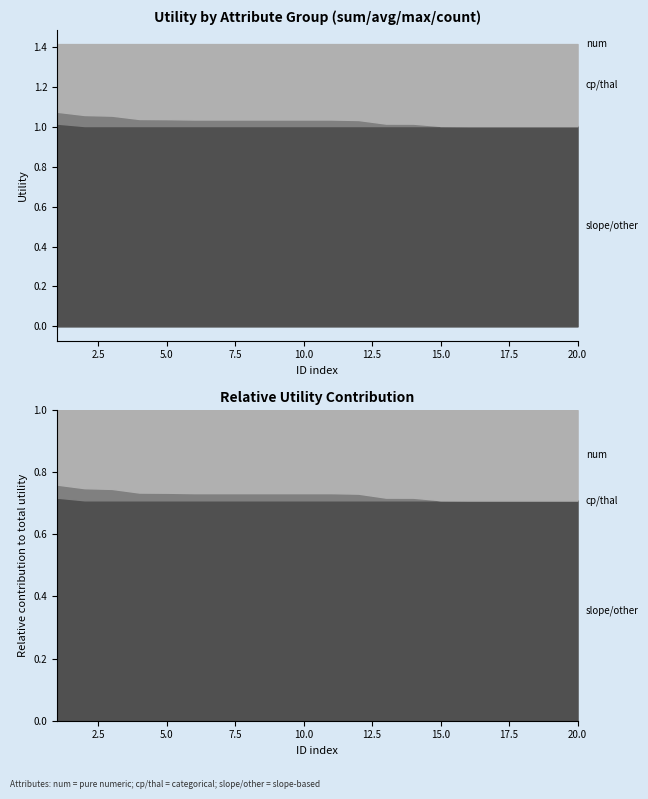

Is it true that num equals 1.4 at 15?

True